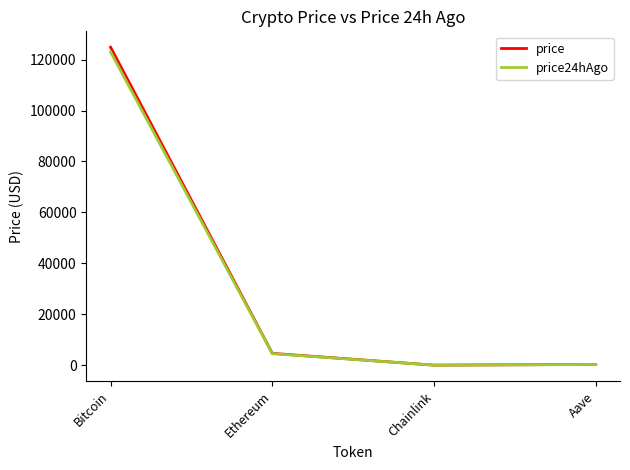

How many lines are shown in the chart?

2